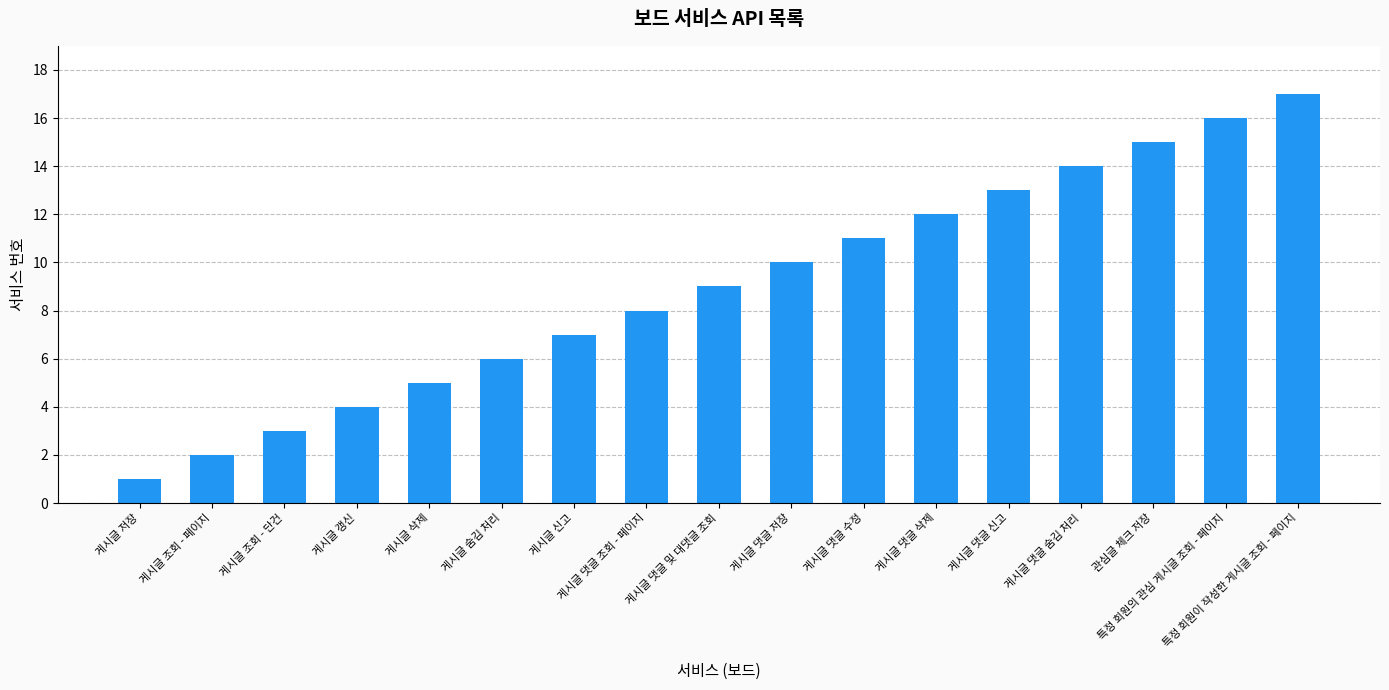

Reading left to right, list all the values displayed in this chart.

게시글 저장=1	게시글 조회 - 페이지=2	게시글 조회 - 단건=3	게시글 갱신=4	게시글 삭제=5	게시글 숨김 처리=6	게시글 신고=7	게시글 댓글 조회 - 페이지=8	게시글 댓글 및 대댓글 조회=9	게시글 댓글 저장=10	게시글 댓글 수정=11	게시글 댓글 삭제=12	게시글 댓글 신고=13	게시글 댓글 숨김 처리=14	관심글 체크 저장=15	특정 회원의 관심 게시글 조회 - 페이지=16	특정 회원이 작성한 게시글 조회 - 페이지=17